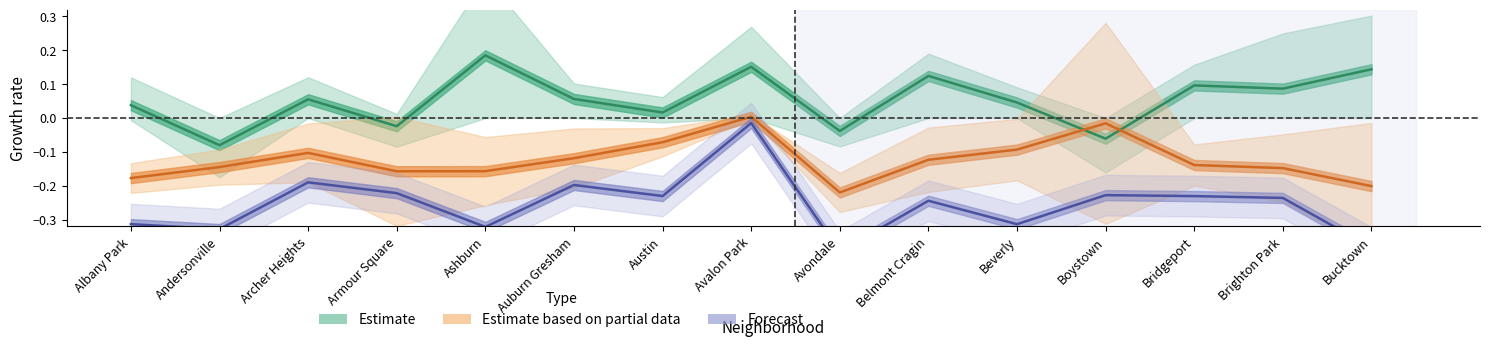

Which category has the highest value in the Estimate series?

Ashburn